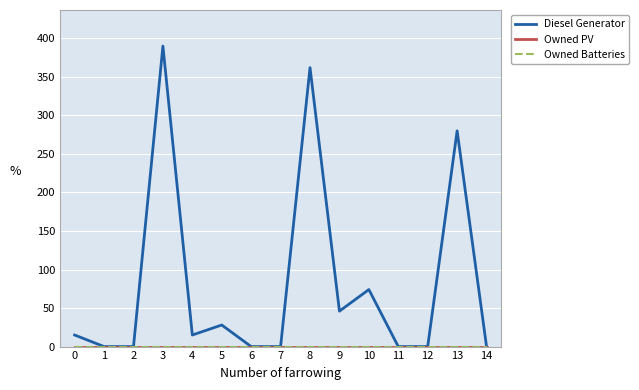

The Owned Batteries series shows 0 at 5. True or false?

True